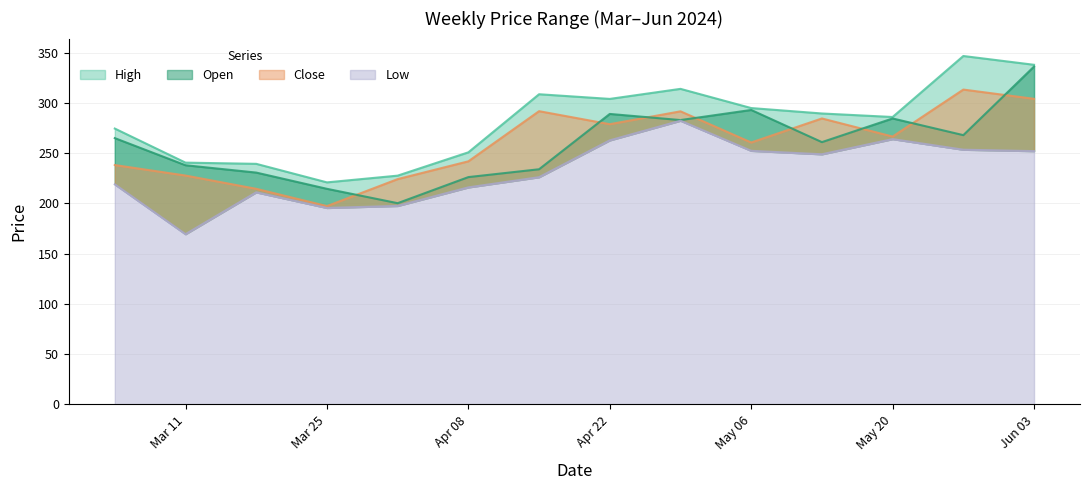

At which category is the sum across all series the highest?

Jun 03